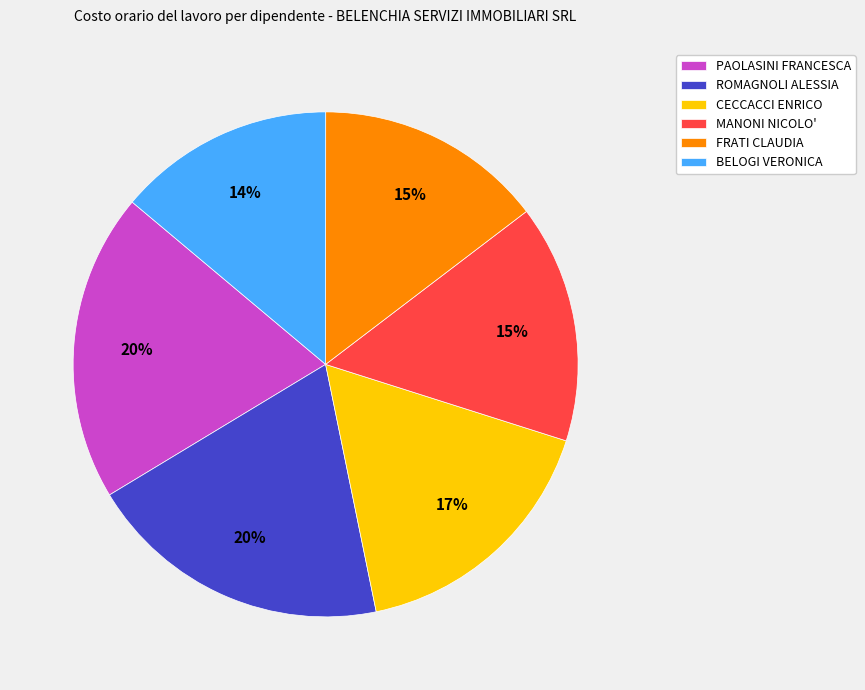

To the nearest percent, what portion does PAOLASINI FRANCESCA represent?

20%